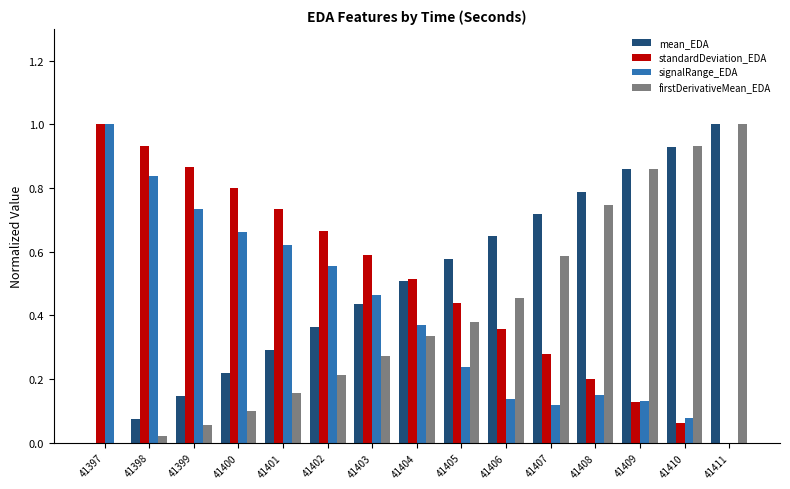

The value of standardDeviation_EDA at 41405 is 0.3. True or false?

False